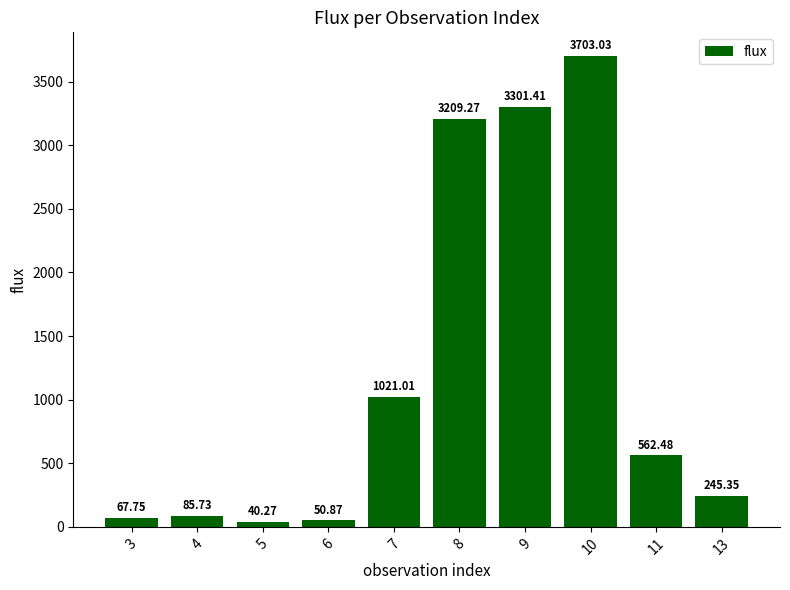

The value at 10 is 3703.0. True or false?

True